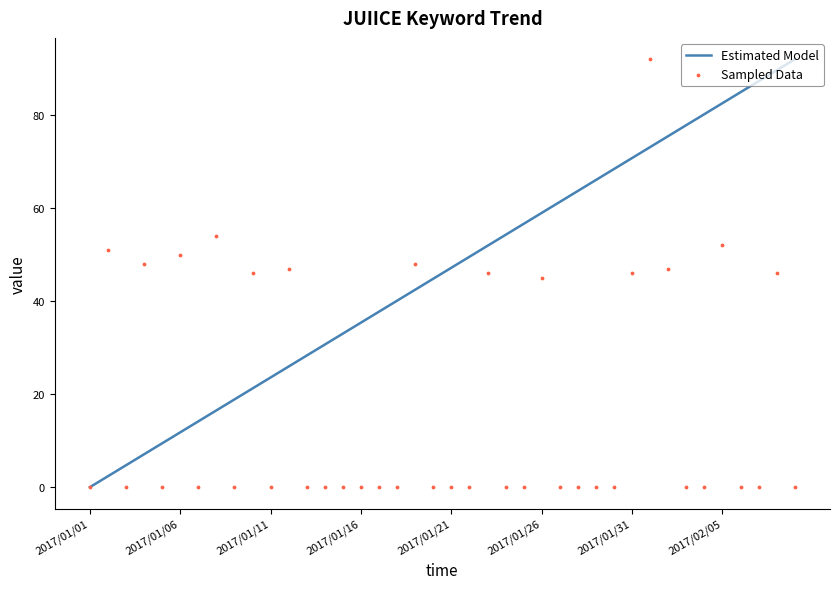

Is the value of Sampled Data at 23 greater than the value of Estimated Model at 22?

No